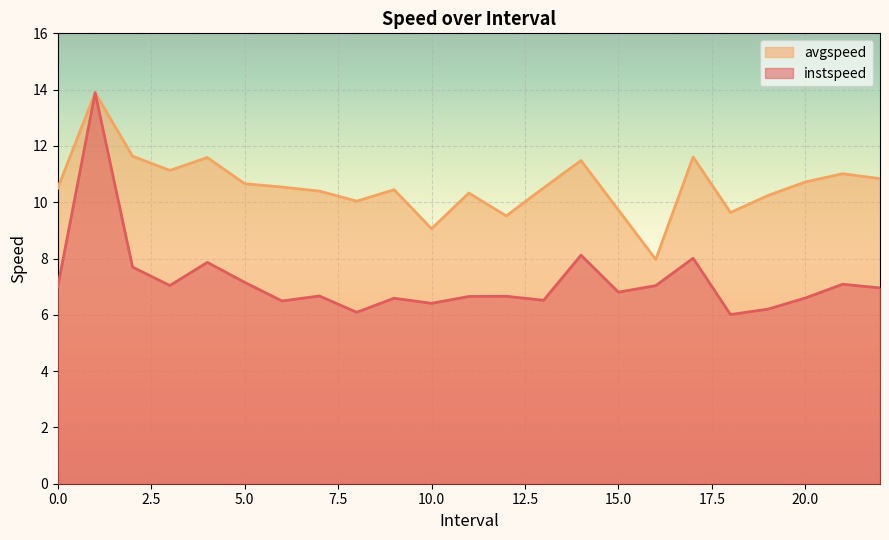

List the labels in order of instspeed value, smallest first.

18.0, 8.0, 19.0, 10.0, 6.0, 13.0, 9.0, 20.0, 11.0, 12.0, 7.0, 15.0, 22.0, 0.0, 16.0, 3.0, 21.0, 5.0, 2.0, 4.0, 17.0, 14.0, 1.0